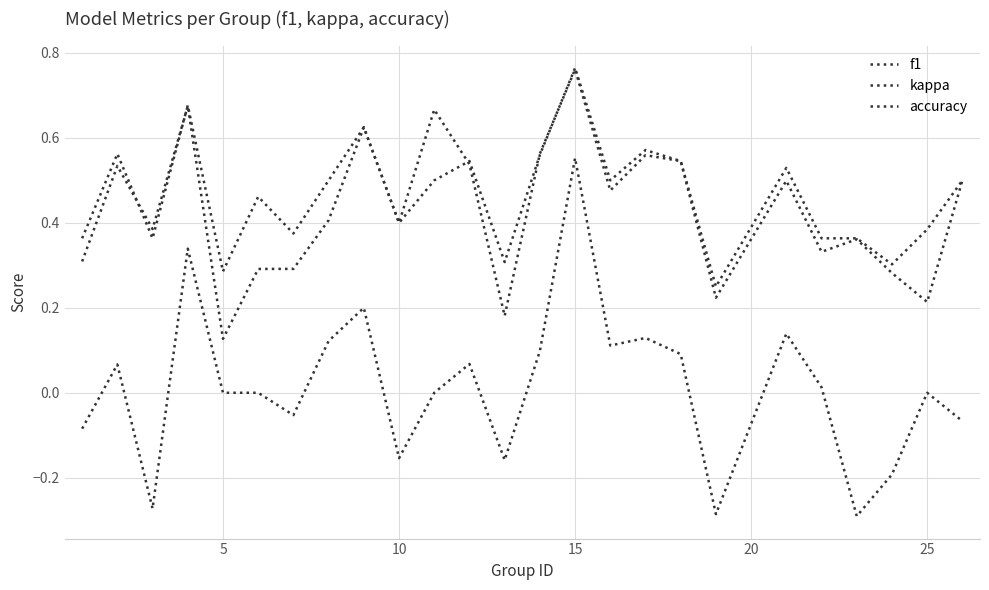

Reading left to right, list all the values displayed in this chart.

f1: 0.3	0.5	0.4	0.7	0.1	0.3	0.3	0.4	0.6	0.4	0.7	0.5	0.2	0.6	0.8	0.5	0.6	0.5	0.2	0.5	0.3	0.4	0.3	0.2	0.5
kappa: -0.1	0.1	-0.3	0.3	0.0	0.0	-0.1	0.1	0.2	-0.2	0.0	0.1	-0.2	0.1	0.6	0.1	0.1	0.1	-0.3	0.1	0.0	-0.3	-0.2	0.0	-0.1
accuracy: 0.4	0.6	0.4	0.7	0.3	0.5	0.4	0.5	0.6	0.4	0.5	0.5	0.3	0.6	0.8	0.5	0.6	0.5	0.2	0.5	0.4	0.4	0.3	0.4	0.5